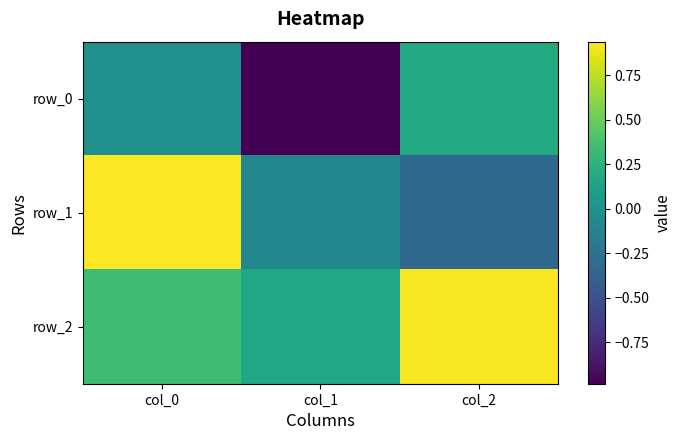

Reading right to left, list all the values displayed in this chart.

row_0: 0.2	-1.0	-0.0
row_1: -0.3	-0.1	0.9
row_2: 0.9	0.2	0.3